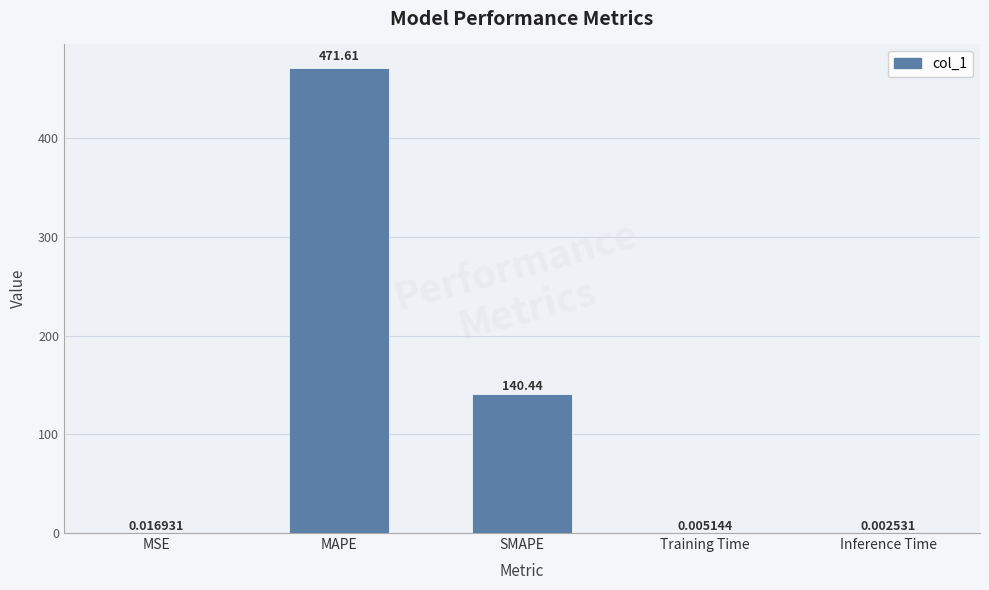

Which has a higher value, Training Time or MAPE?

MAPE